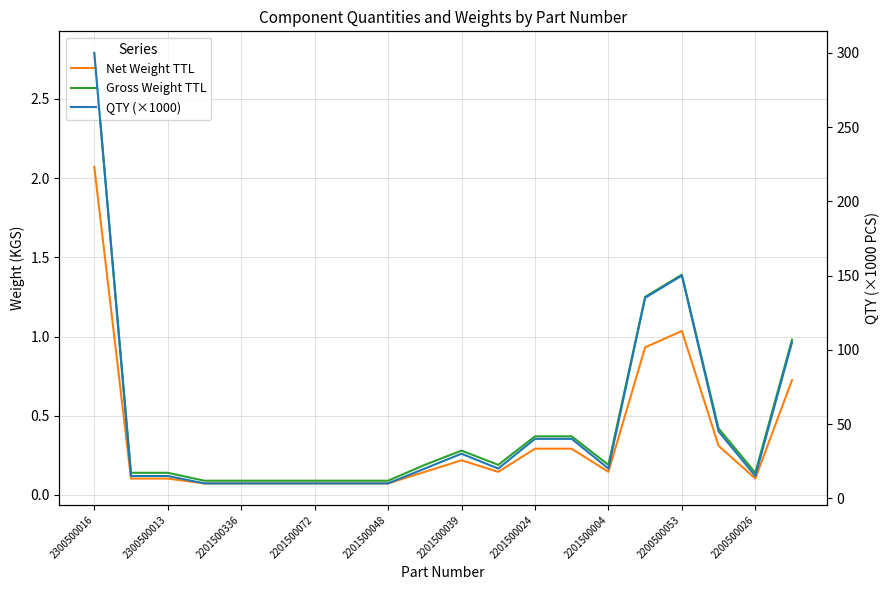

Reading left to right, extract all data points from this chart.

Net Weight TTL: 2.1	0.1	0.1	0.1	0.1	0.1	0.1	0.1	0.1	0.1	0.2	0.1	0.3	0.3	0.1	0.9	1.0	0.3	0.1	0.7
Gross Weight TTL: 2.8	0.1	0.1	0.1	0.1	0.1	0.1	0.1	0.1	0.2	0.3	0.2	0.4	0.4	0.2	1.2	1.4	0.4	0.1	1.0
QTY (×1000): 300.0	15.0	15.0	10.0	10.0	10.0	10.0	10.0	10.0	20.0	30.0	20.0	40.0	40.0	20.0	135.0	150.0	45.0	15.0	105.0